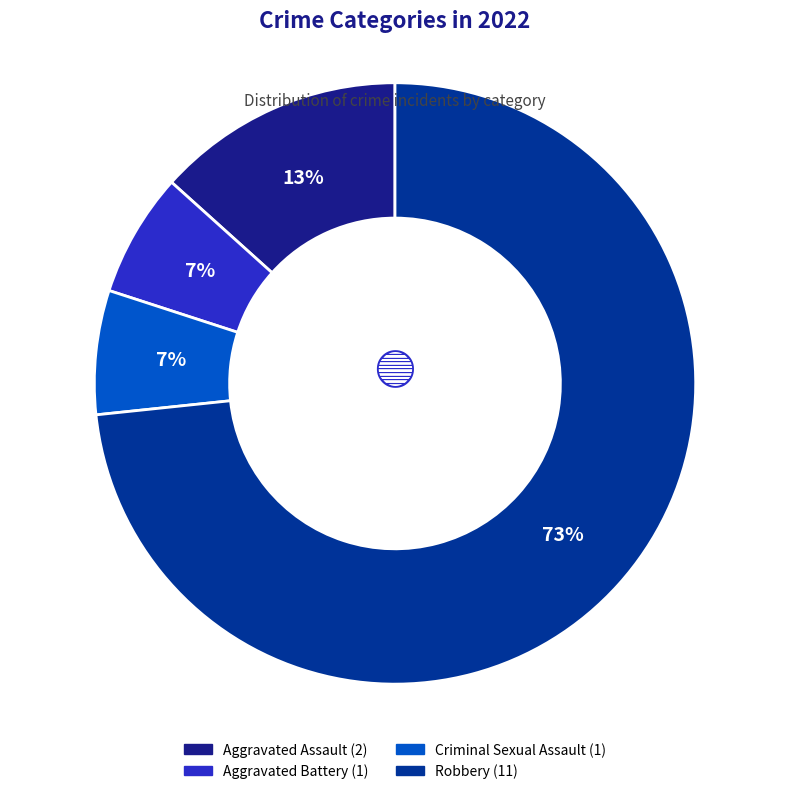

Rank the categories by value from lowest to highest.

Aggravated Battery, Criminal Sexual Assault, Aggravated Assault, Robbery